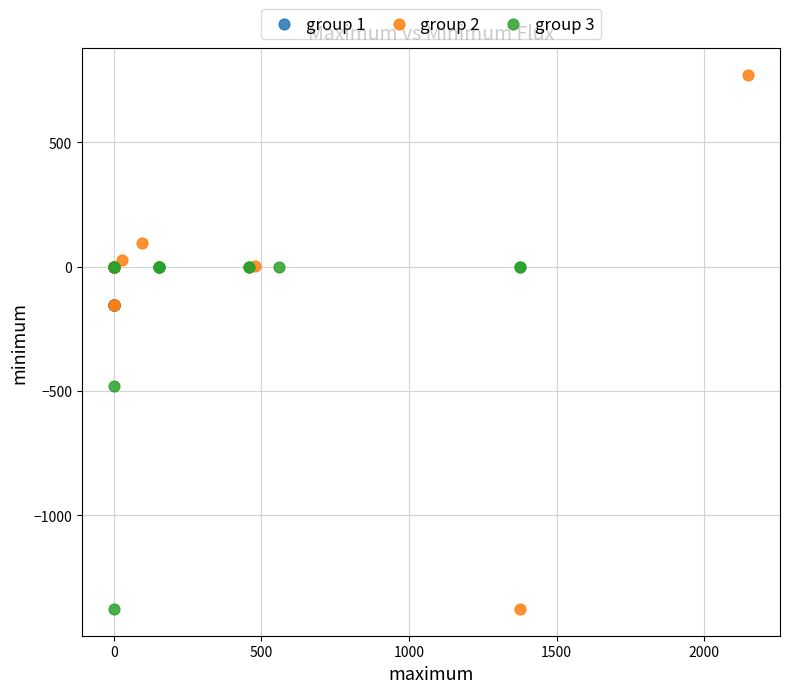

Which series reaches the maximum Y coordinate?

group 2